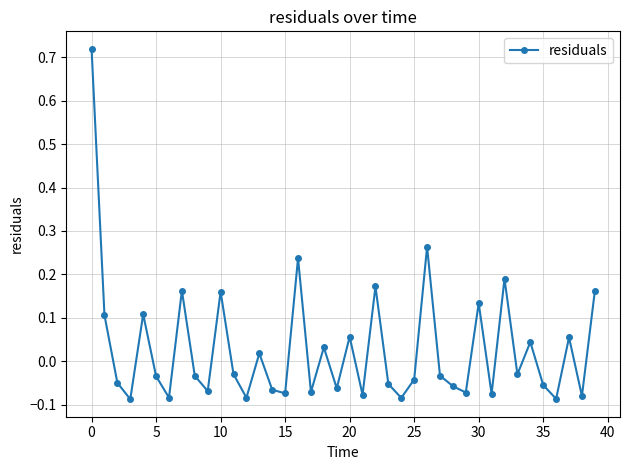

What is the difference between the maximum and minimum values?

0.8